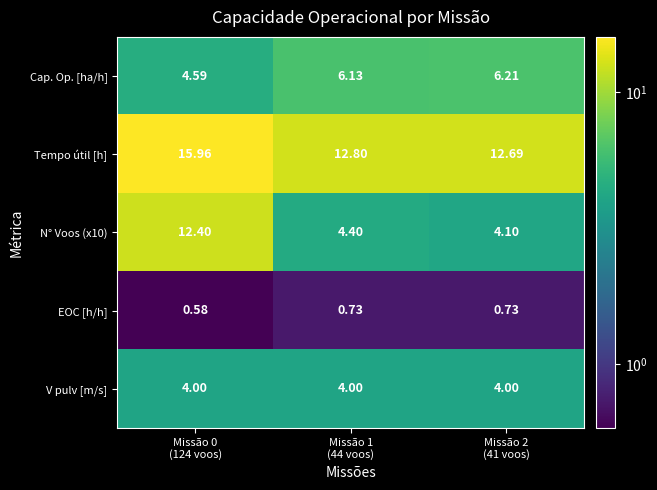

At Missão 1
(44 voos), list the series in order from largest to smallest.

Tempo útil [h], Cap. Op. [ha/h], N° Voos (x10), V pulv [m/s], EOC [h/h]